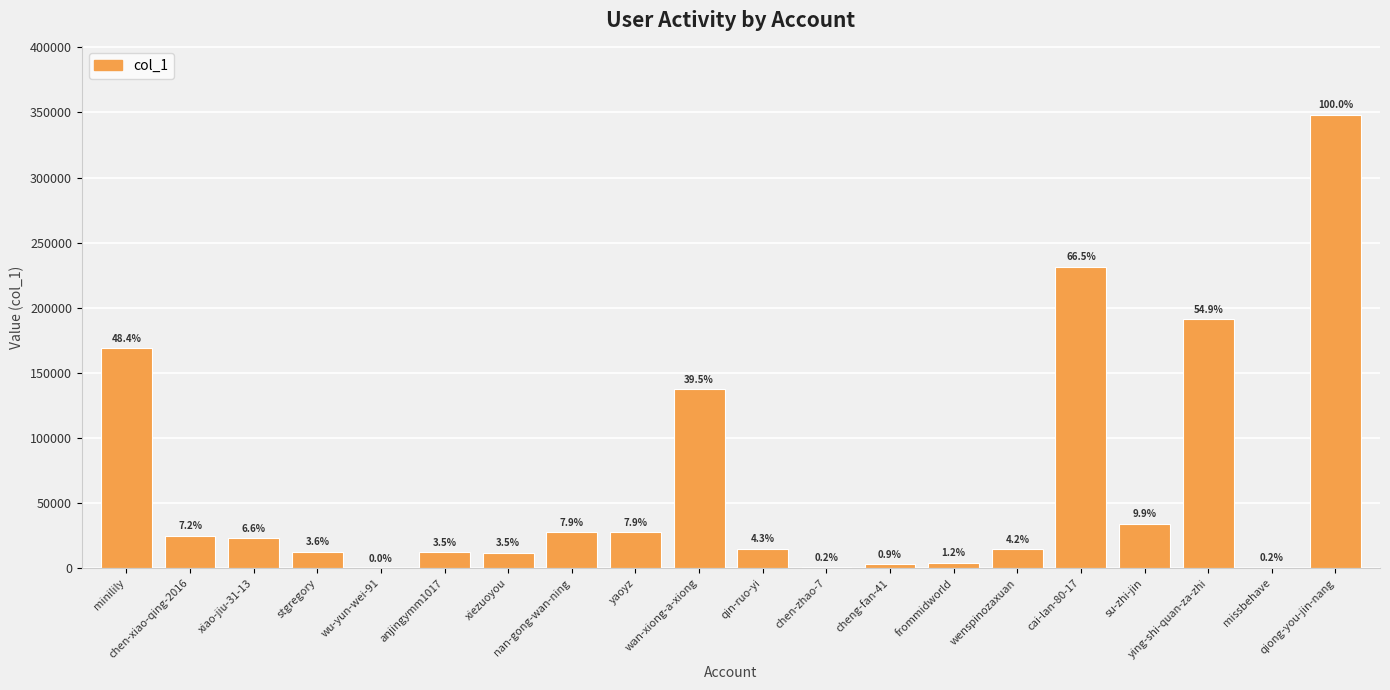

Between frommidworld and minilily, which is larger?

minilily